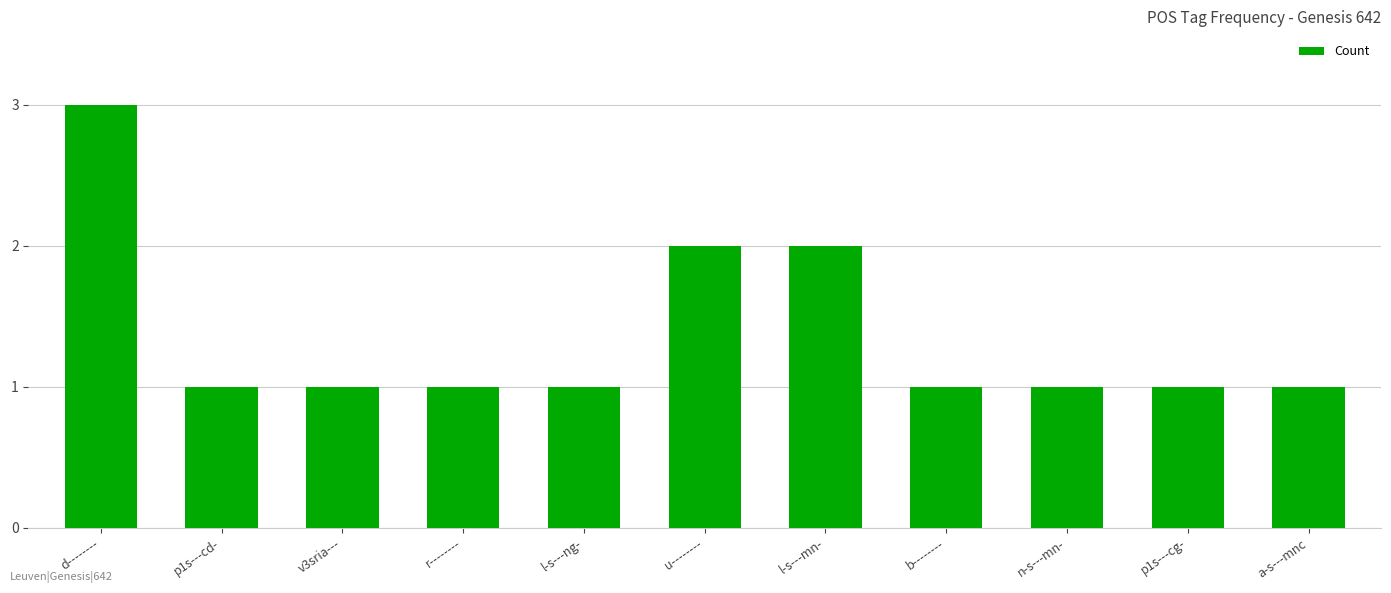

What is the average value?

1